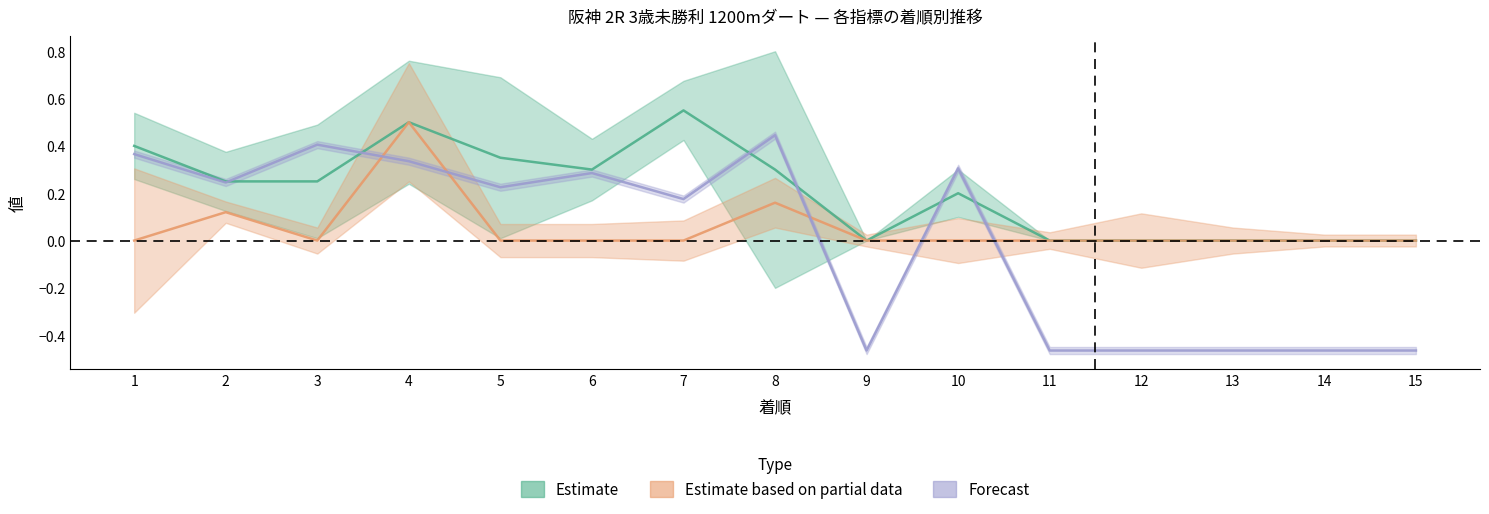

At which category does 馬連率 reach its first local valley?

3